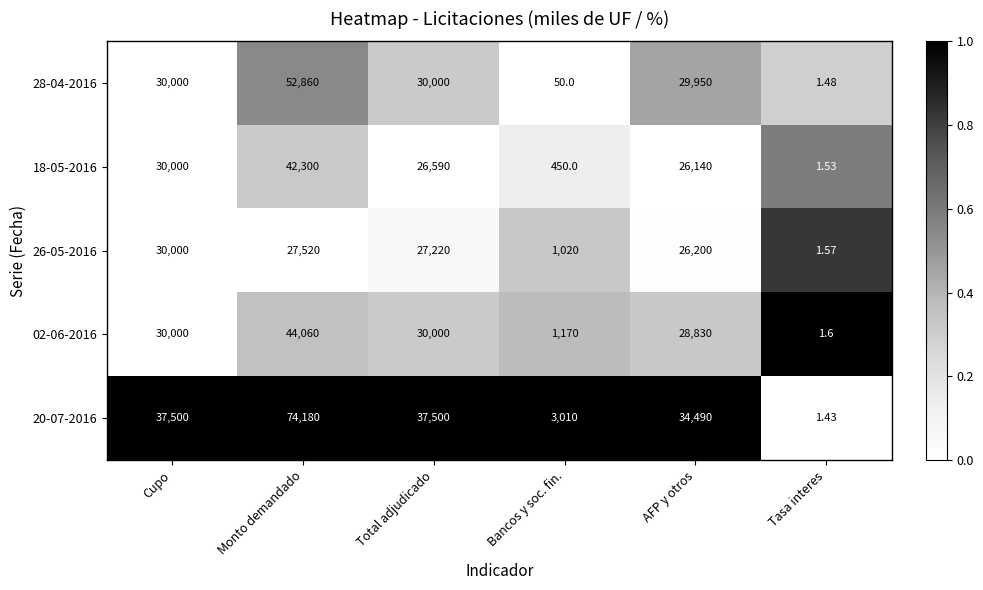

At which category does the chart reach its peak across all series?

Monto demandado